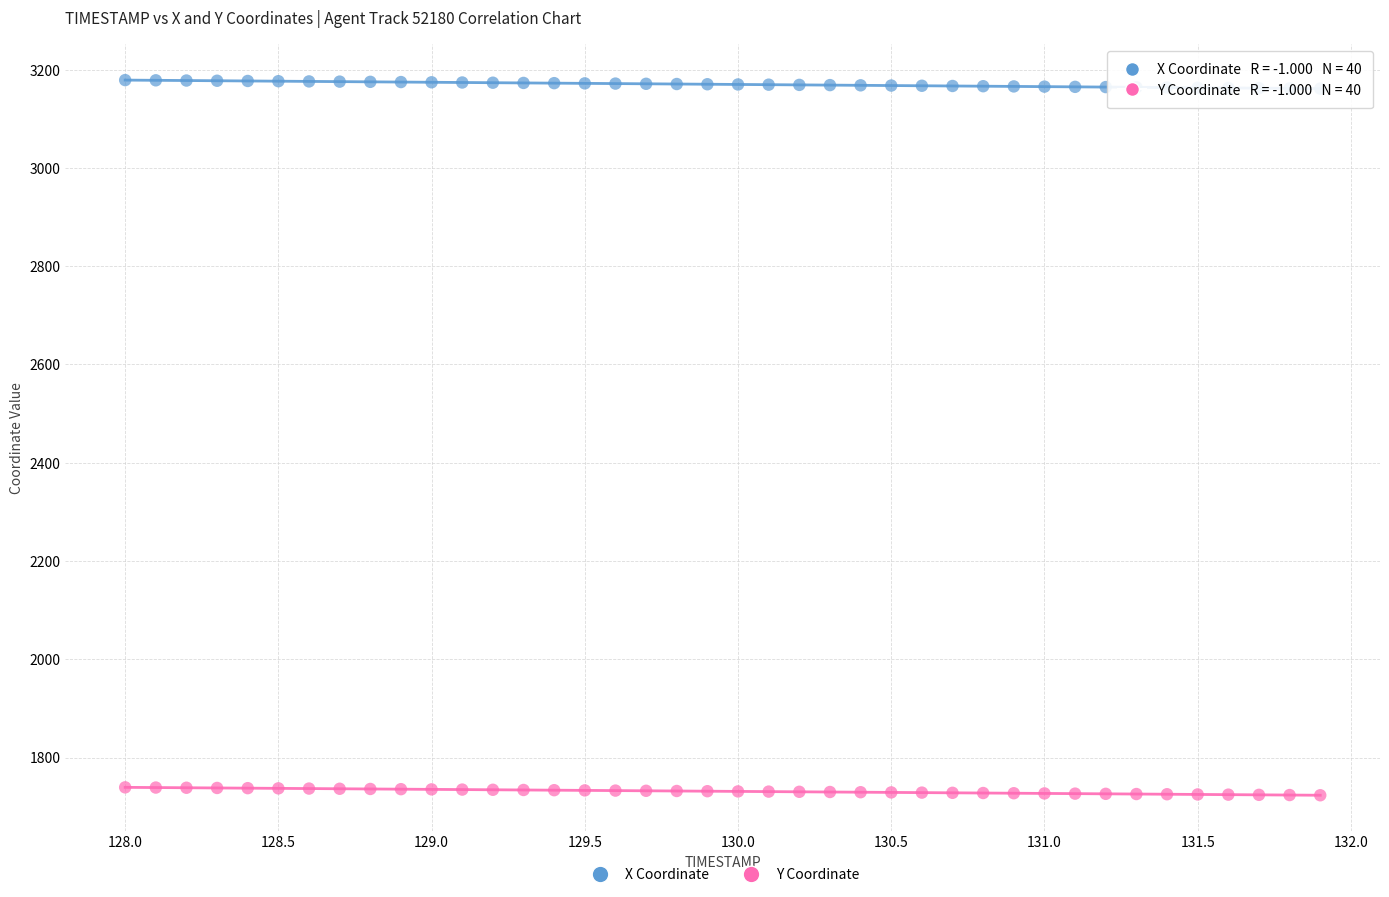

What are all the series names shown in the legend?

X Coordinate, Y Coordinate